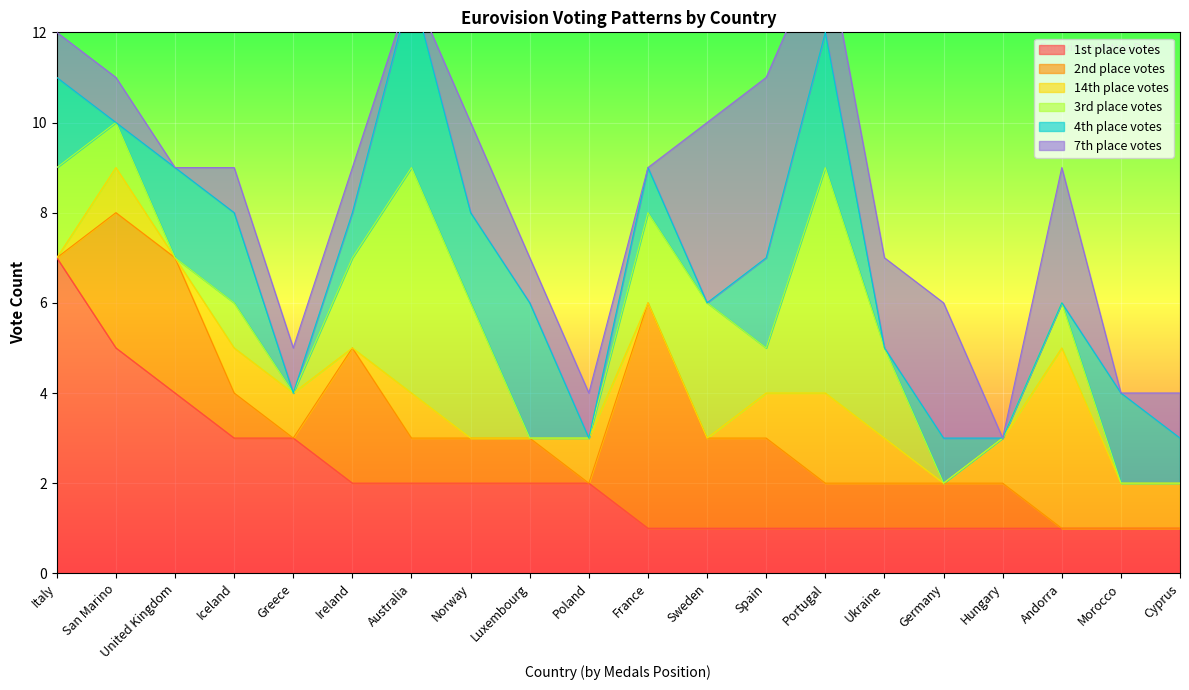

How many lines are shown in the chart?

6